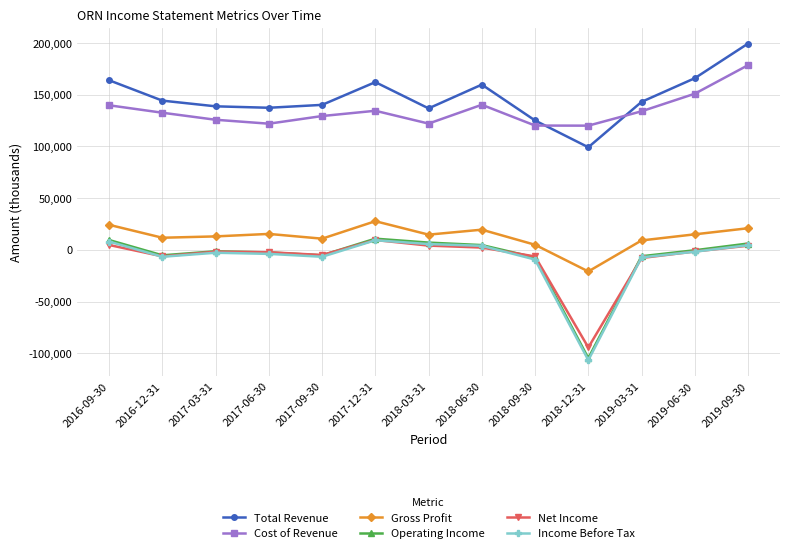

Is the value of Cost of Revenue at 2018-09-30 greater than the value of Net Income at 2016-12-31?

Yes